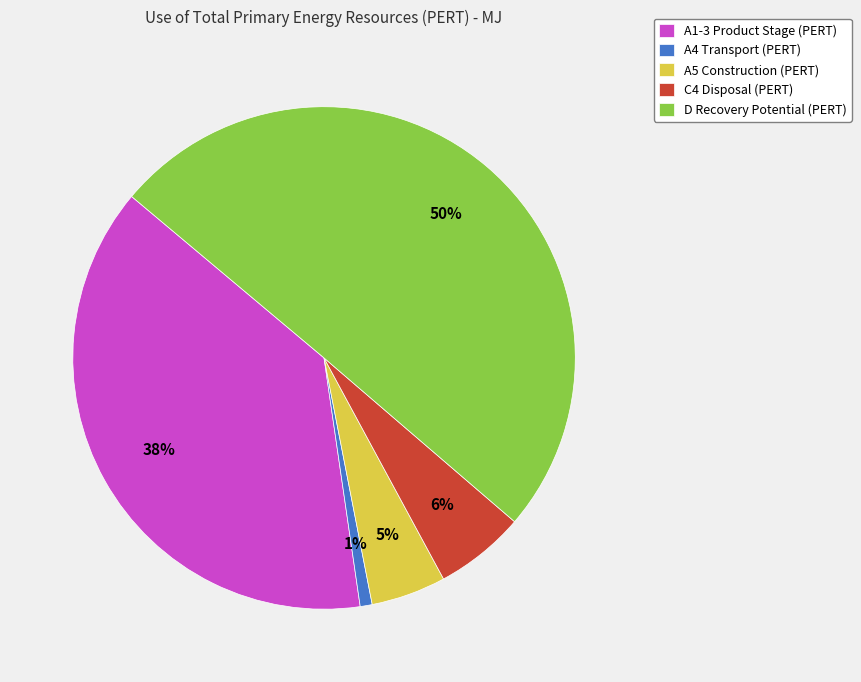

Rank the categories by value from highest to lowest.

D Recovery Potential (PERT), A1-3 Product Stage (PERT), C4 Disposal (PERT), A5 Construction (PERT), A4 Transport (PERT)